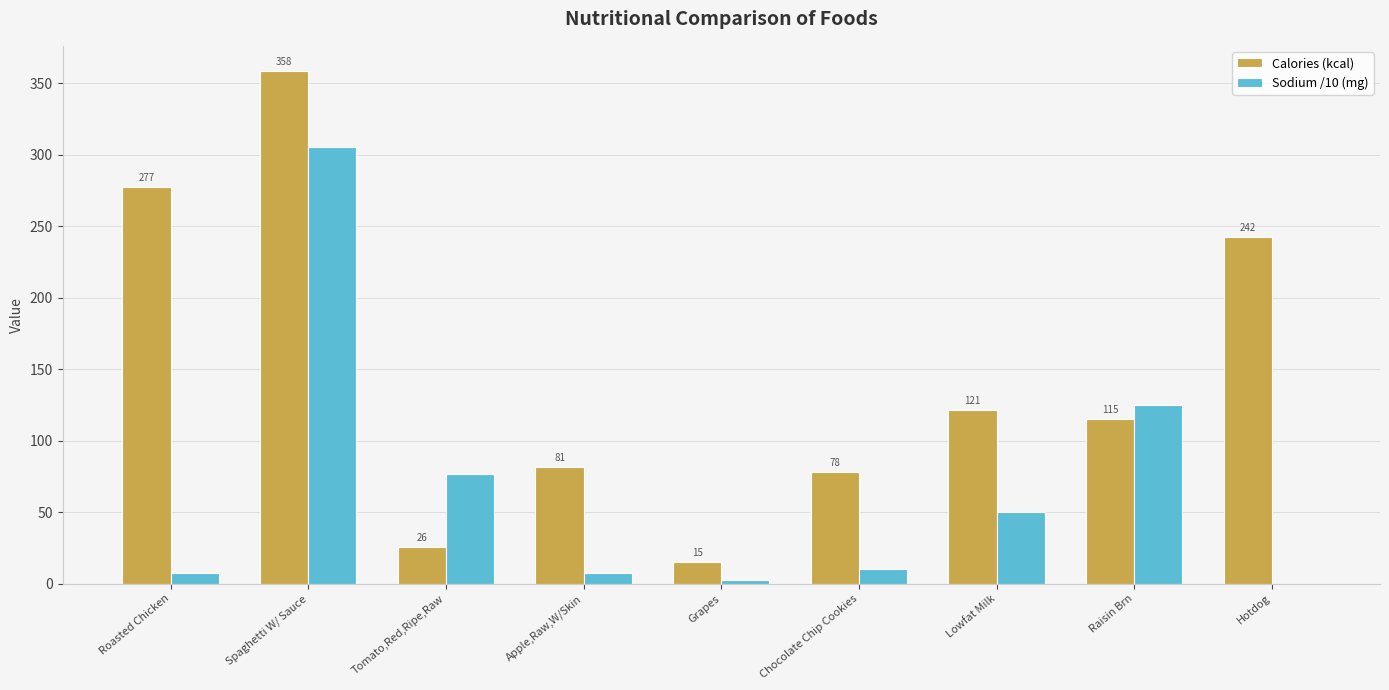

What are all the series names shown in the legend?

Calories (kcal), Sodium /10 (mg)